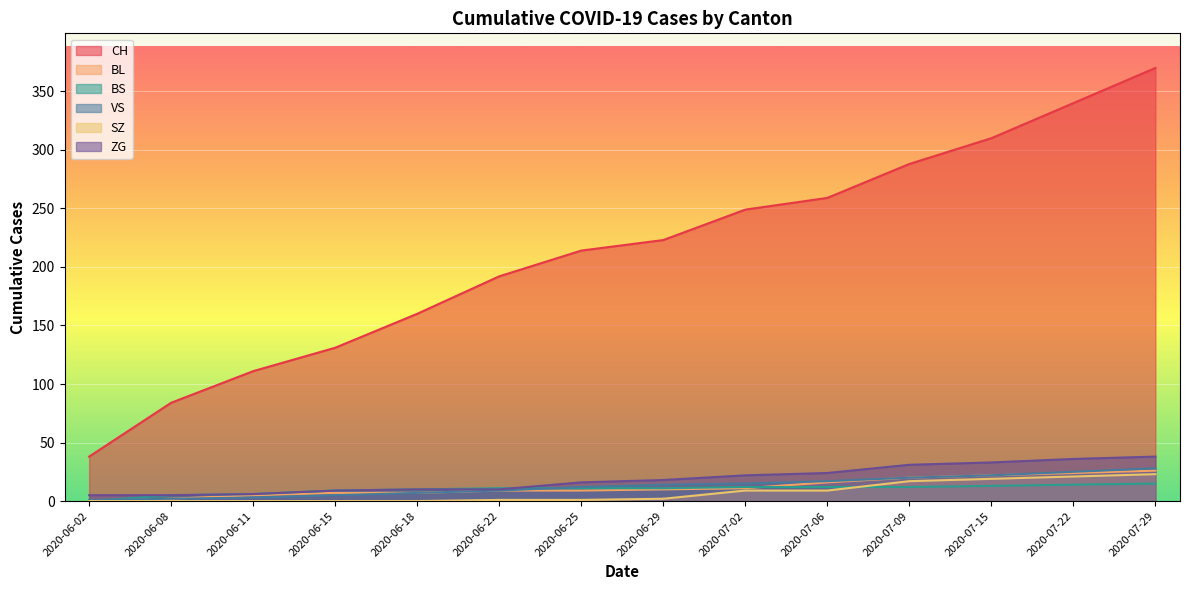

The value of BS at 2020-06-22 is 14. True or false?

False